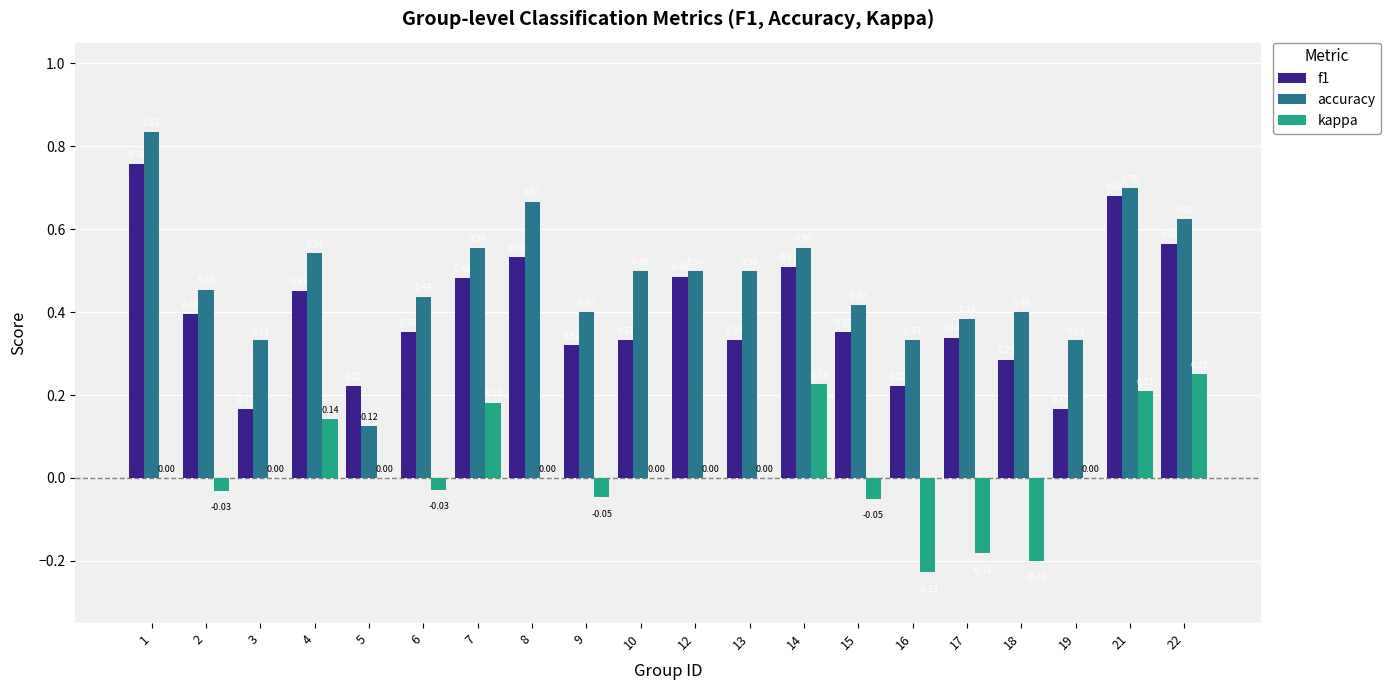

What are all the series names shown in the legend?

f1, accuracy, kappa